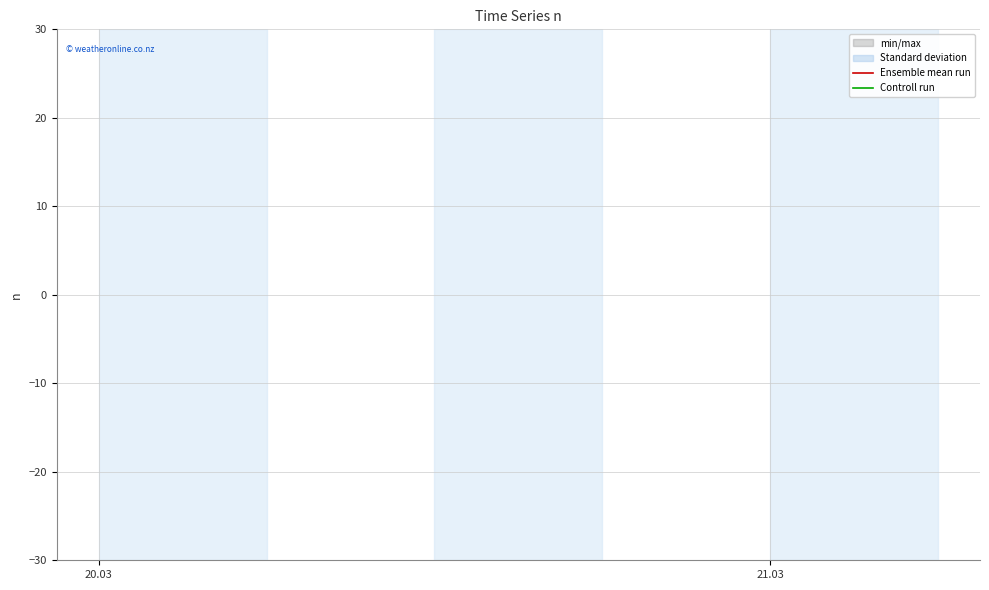

What is the label of the 2nd point from the right?

20.03